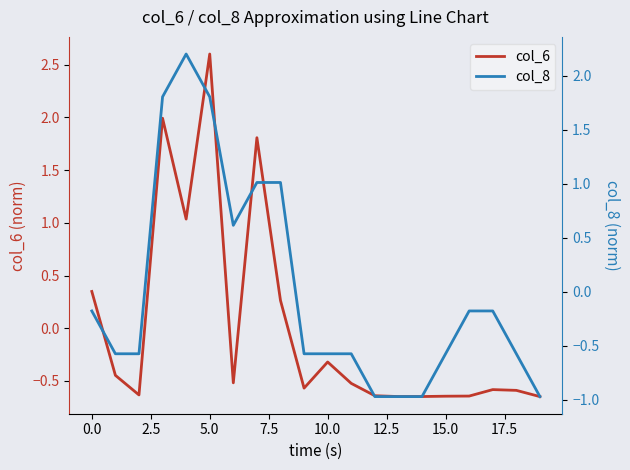

Which category has the highest value in the col_6 series?

5.0